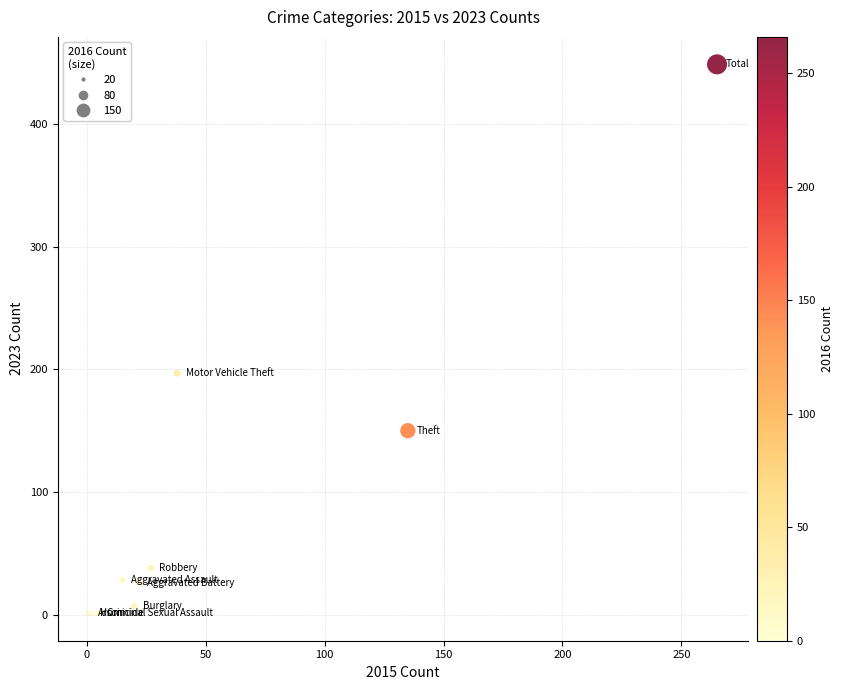

What Y value in the scatter plot is closest to 225?

197